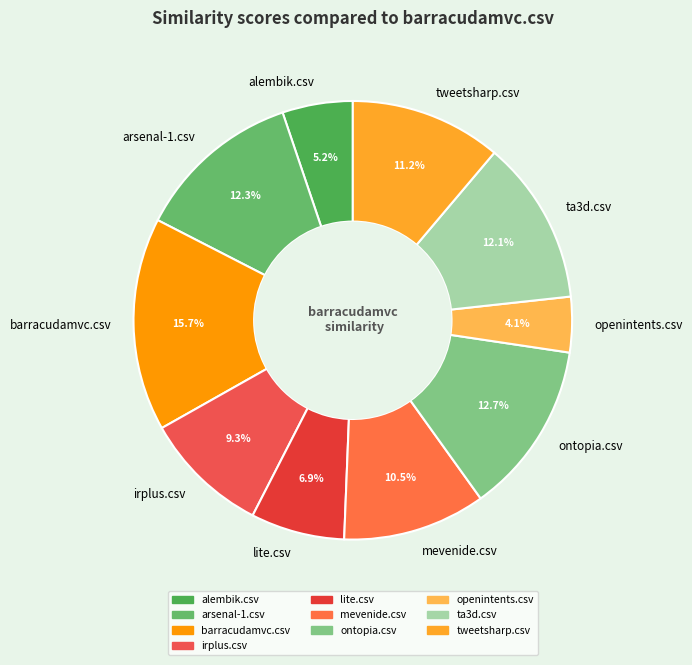

What is the largest slice in the pie chart?

barracudamvc.csv